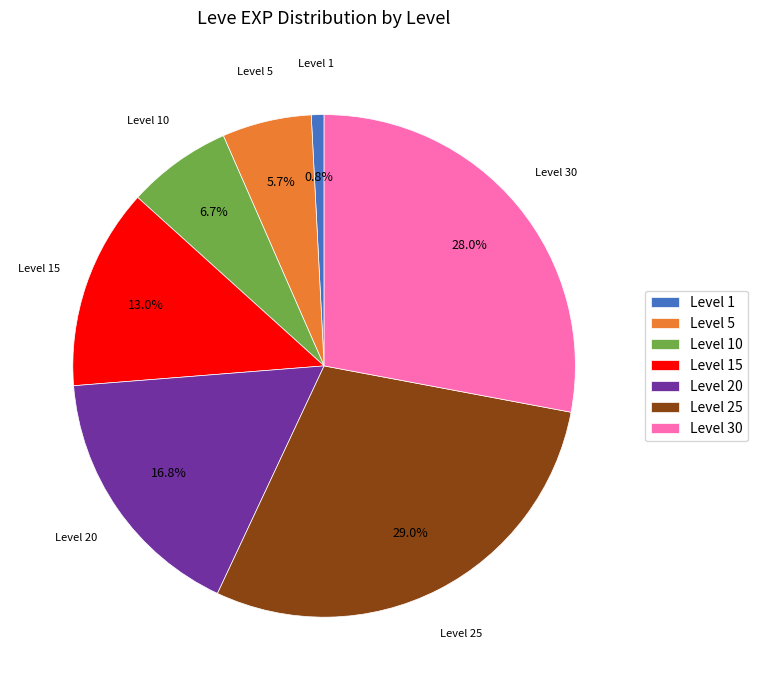

Which slice is the largest?

Level 25